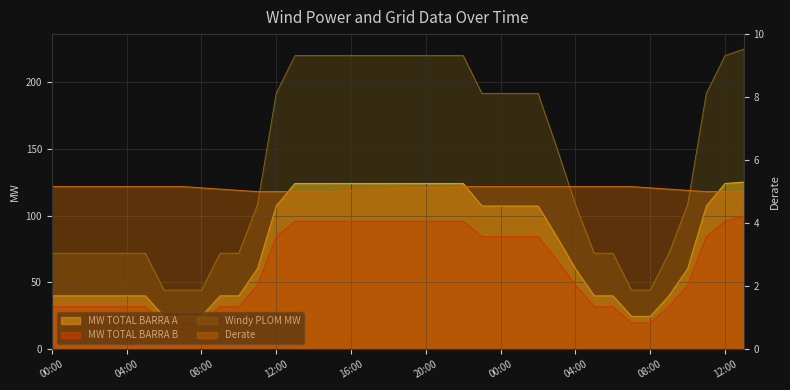

Between 05:00 and 00:00, which is larger?

05:00